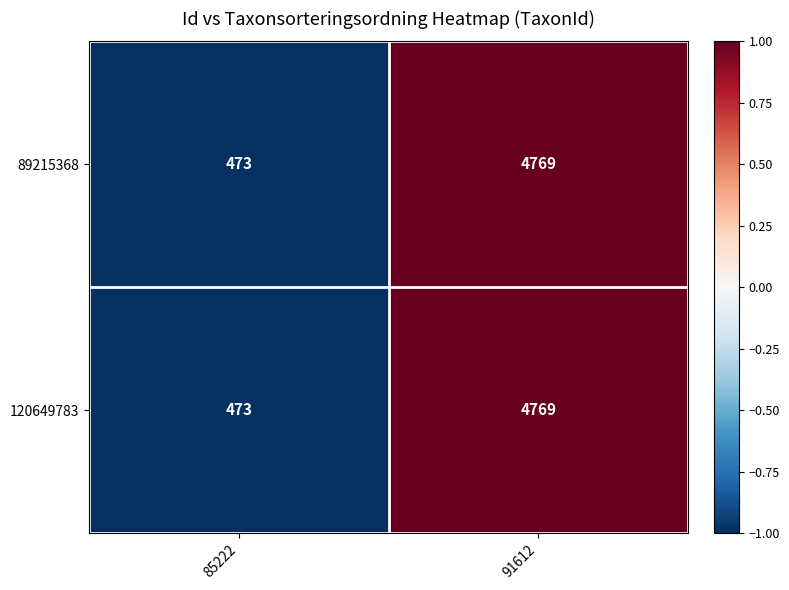

What is the maximum value for 120649783?

4769